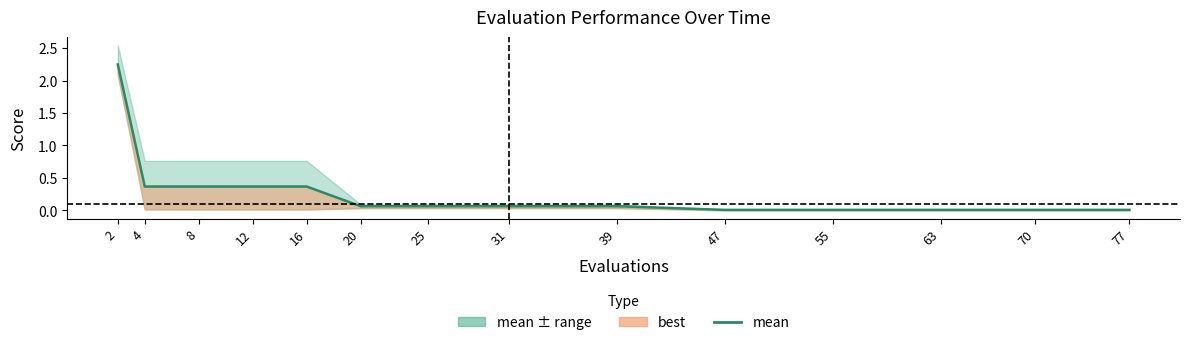

List the labels in order of value, largest first.

2, 4, 8, 12, 16, 20, 25, 31, 39, 47, 55, 63, 70, 77